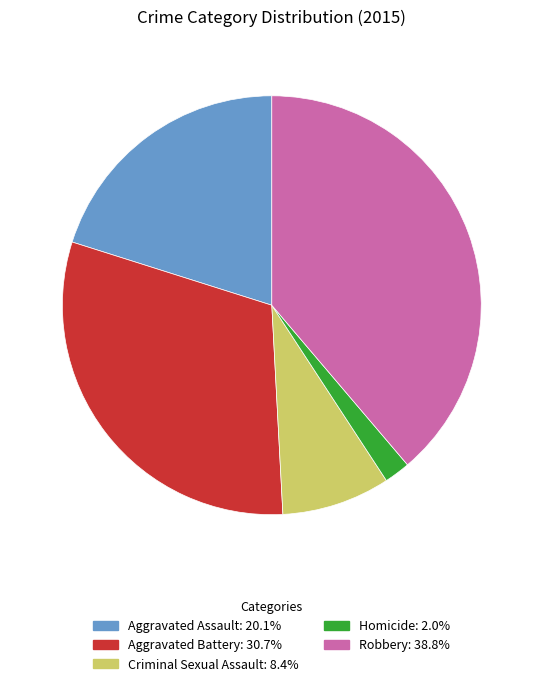

Approximately how many times larger is the value at Homicide compared to Aggravated Assault?

0.1